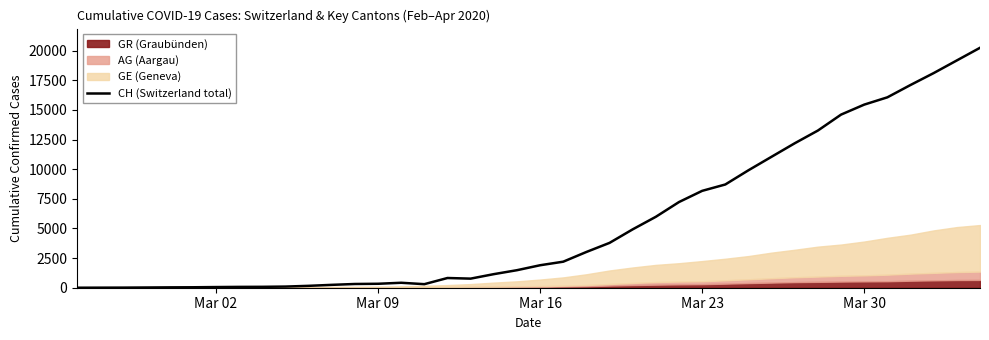

Which label corresponds to the smallest value in the chart?

Mar 02